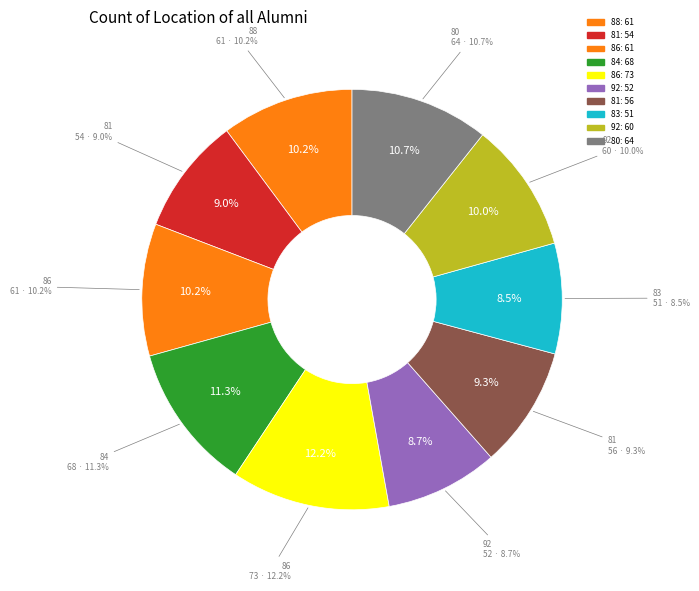

Which category has the biggest portion of the pie?

86